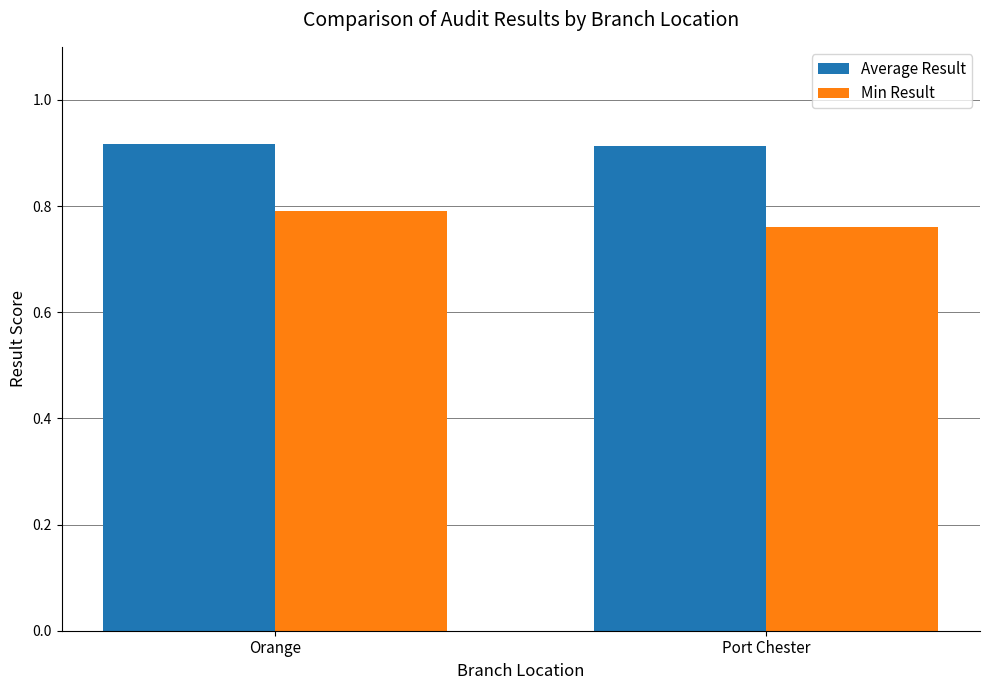

How many bars are there in each group?

2